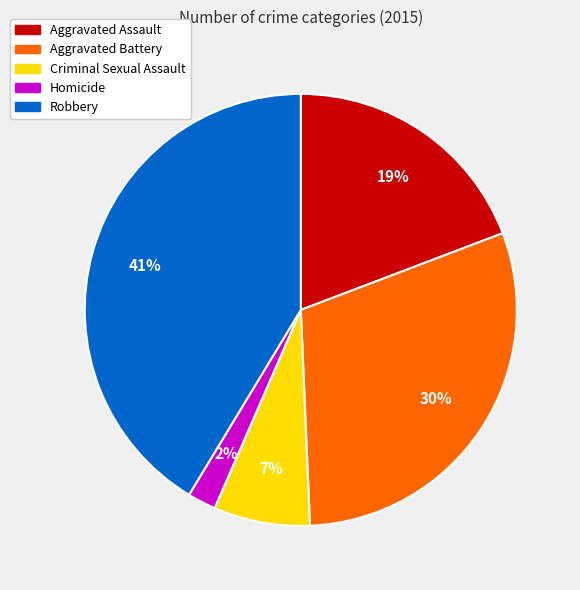

To the nearest percent, what is the difference between the largest and smallest slice percentages?

39%